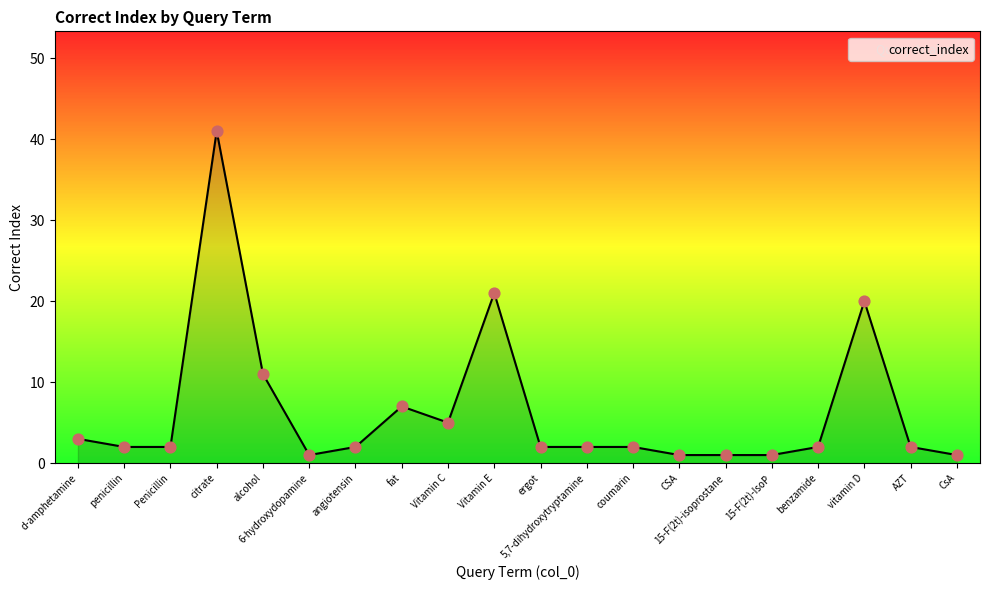

Which has a higher value, 15-F(2t)-isoprostane or penicillin?

penicillin